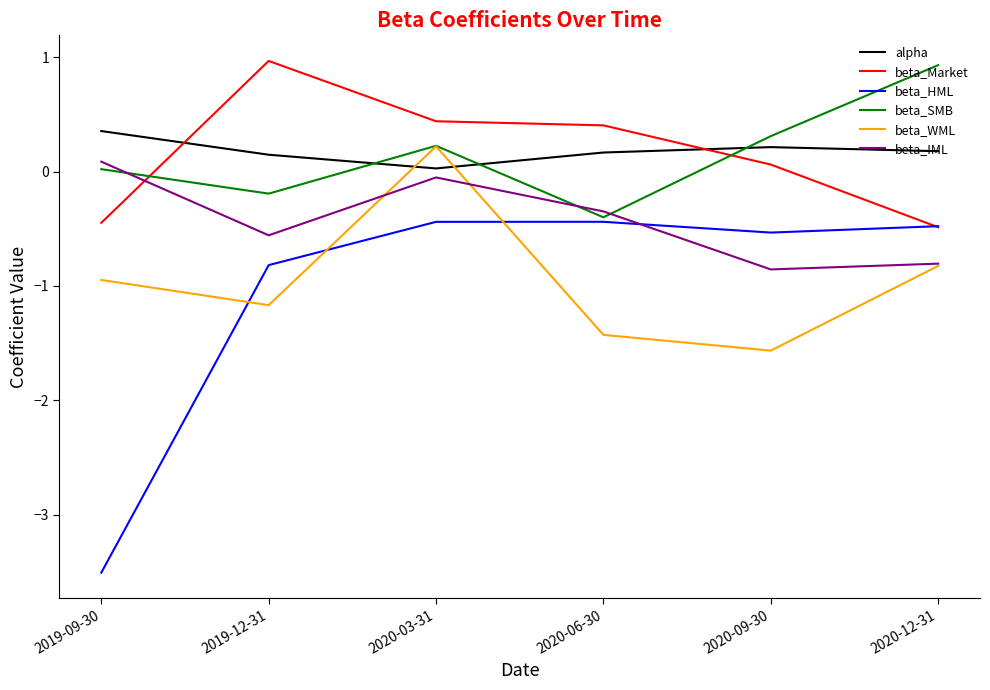

Is this an area chart (filled region under the line)?

No